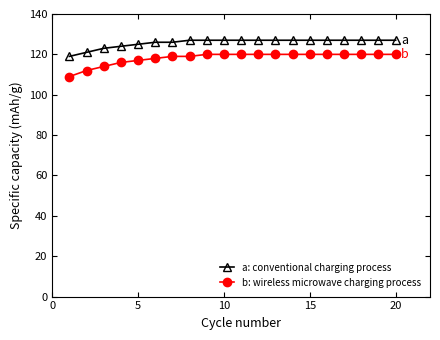

True or false: b: wireless microwave charging process and a: conventional charging process intersect in this chart.

False